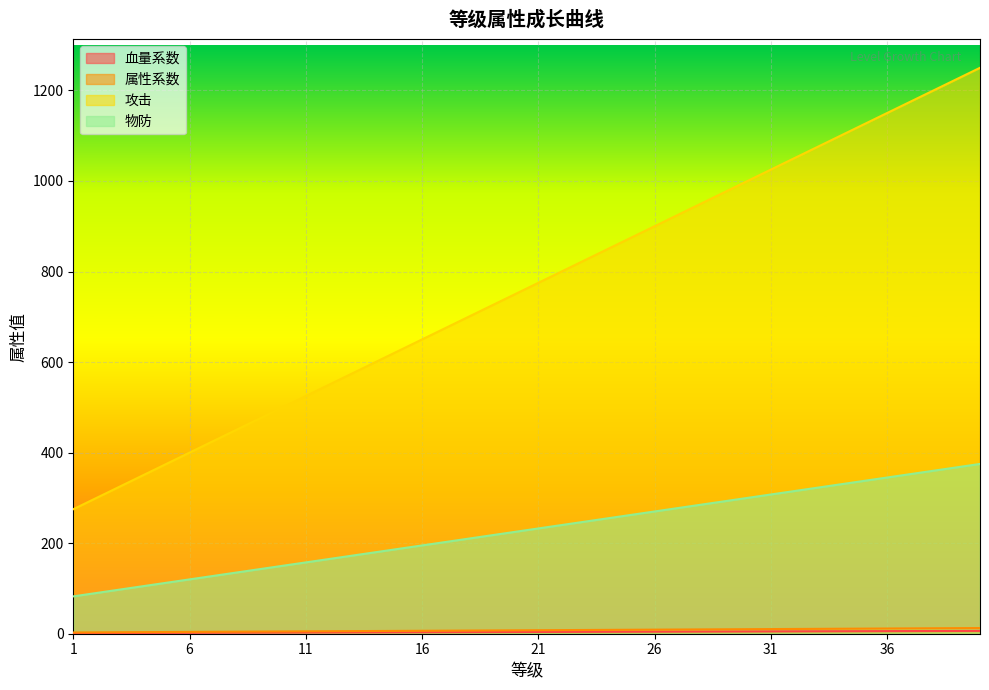

Count the number of data series in this chart.

4